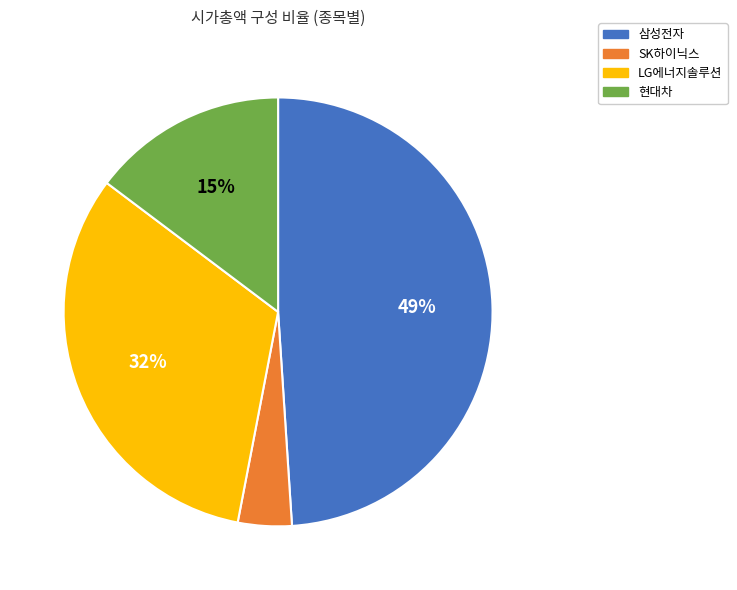

Is it true that LG에너지솔루션 is 32% of the pie?

True